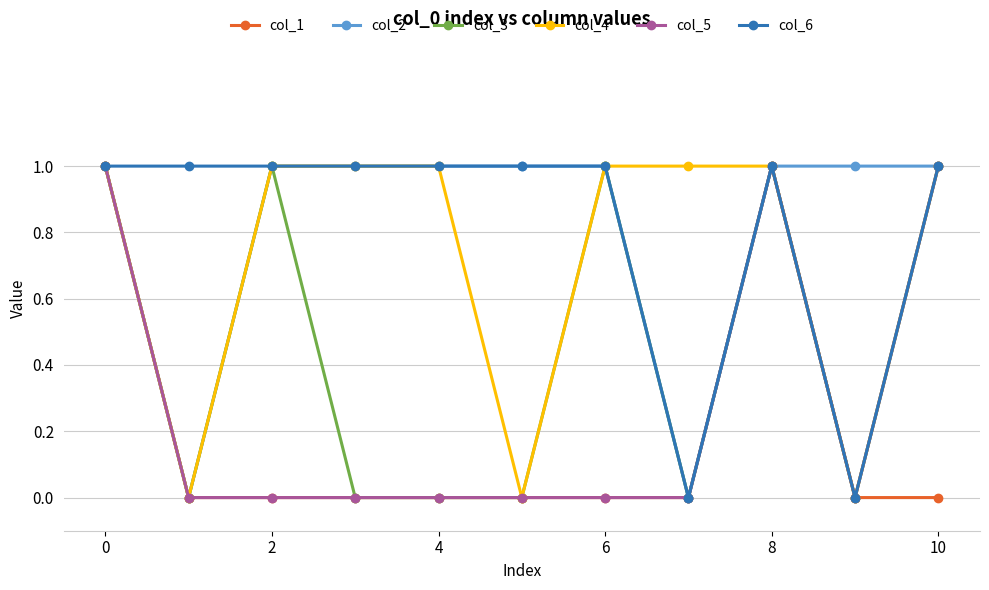

What is the value of the col_2 point at the 4th from the left?

1